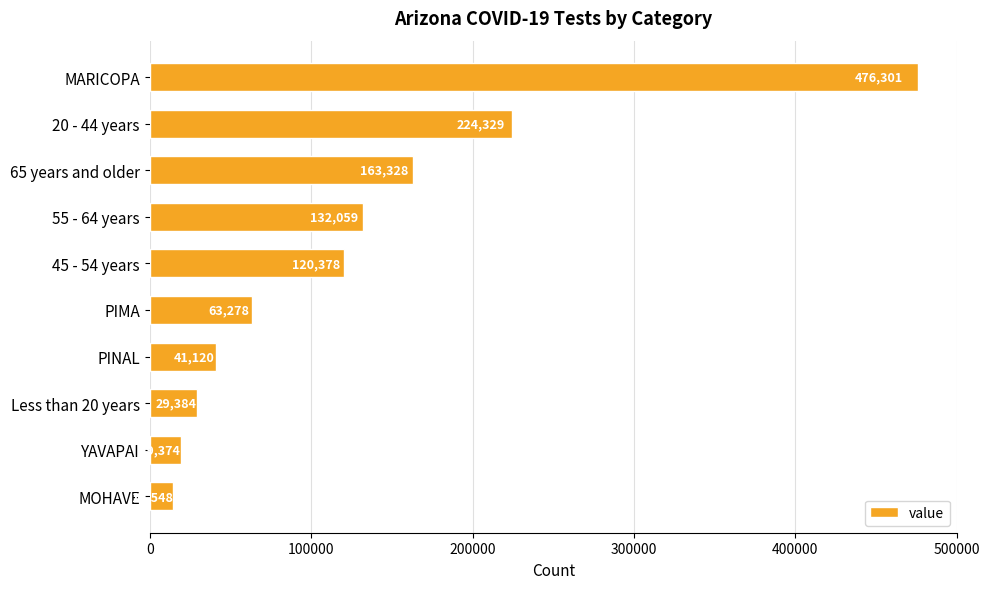

How many distinct data groups are displayed?

1